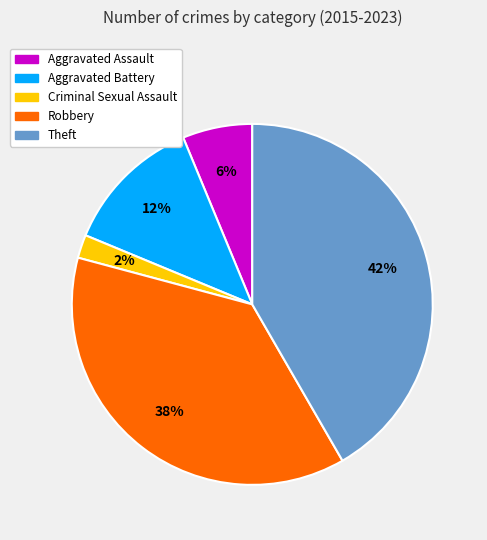

Is the sum of Aggravated Assault and Aggravated Battery greater than half?

No